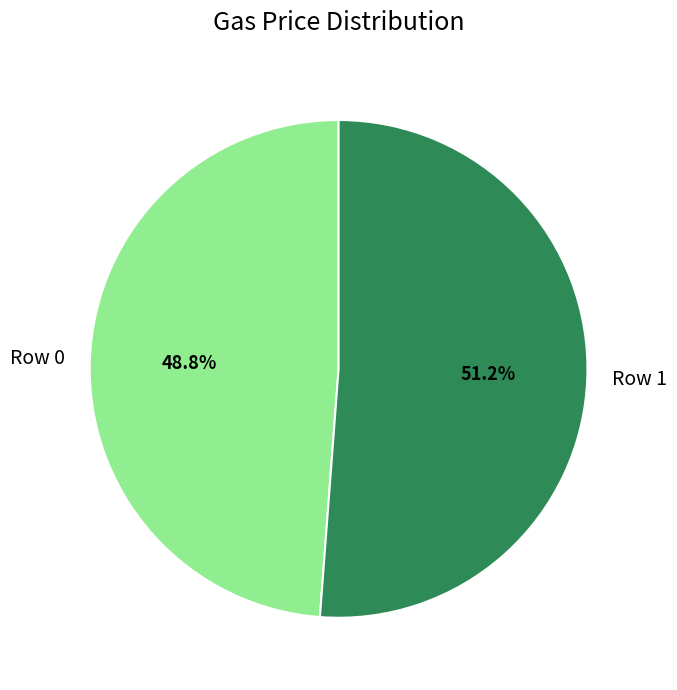

Is it true that Row 1 is 64% of the pie?

False